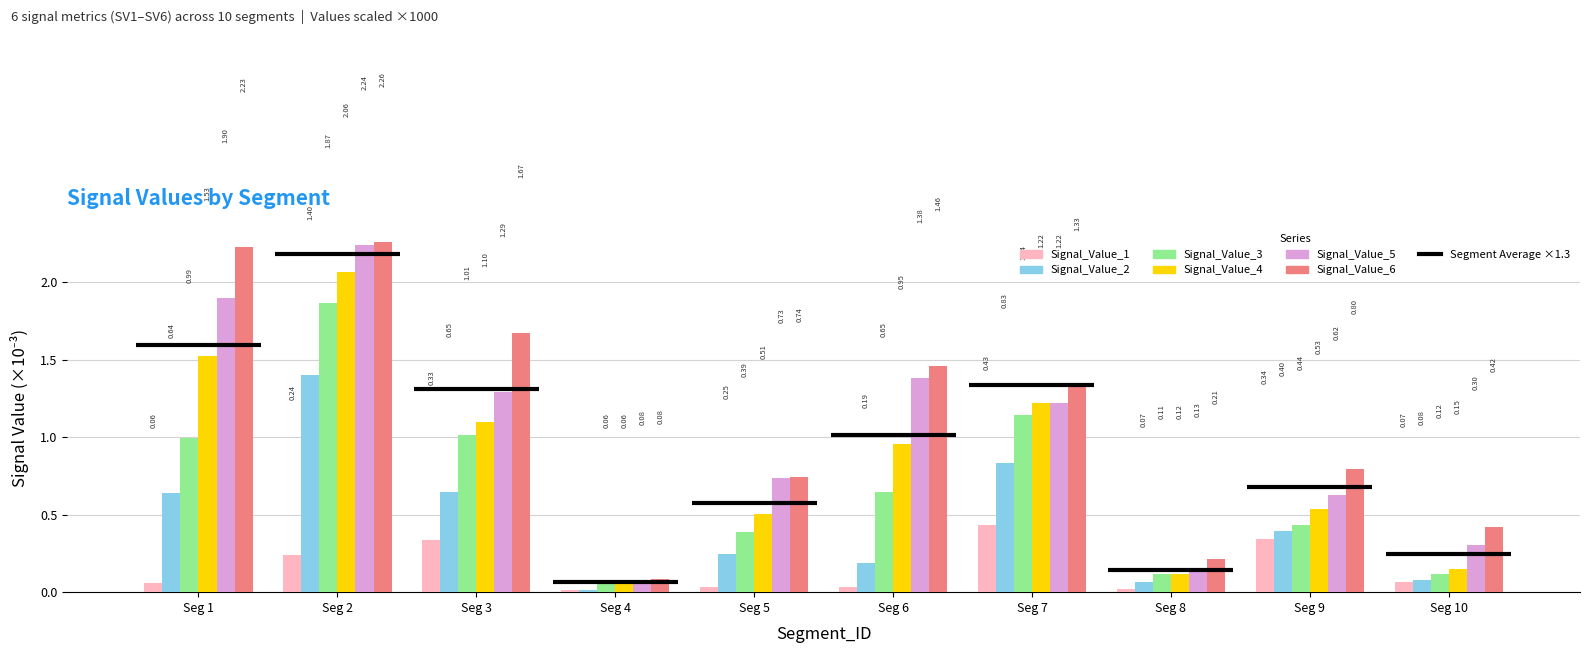

At Seg 9, list the series in order from smallest to largest.

Signal_Value_1, Signal_Value_2, Signal_Value_3, Signal_Value_4, Signal_Value_5, Signal_Value_6